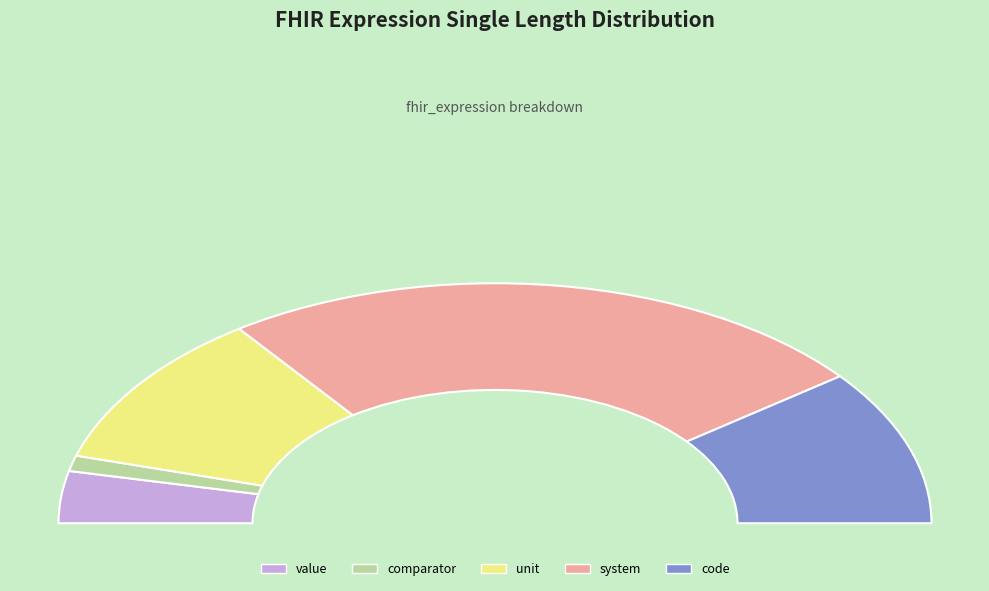

Count the number of slices in the pie.

5